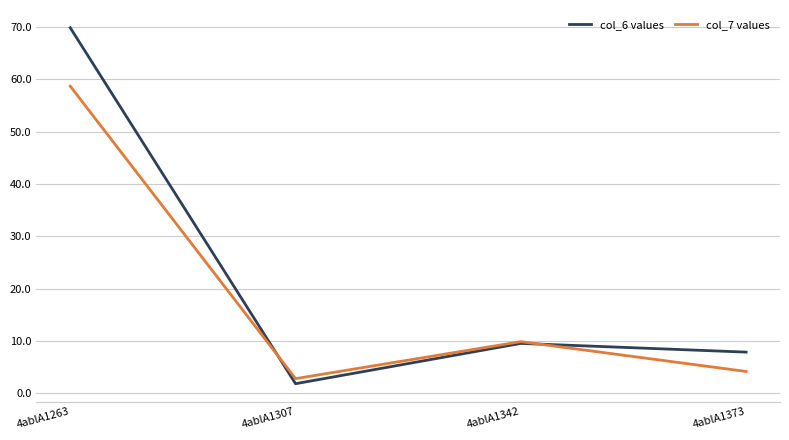

What is the difference between the col_7 values values at 4ablA1263 and 4ablA1307?

55.9